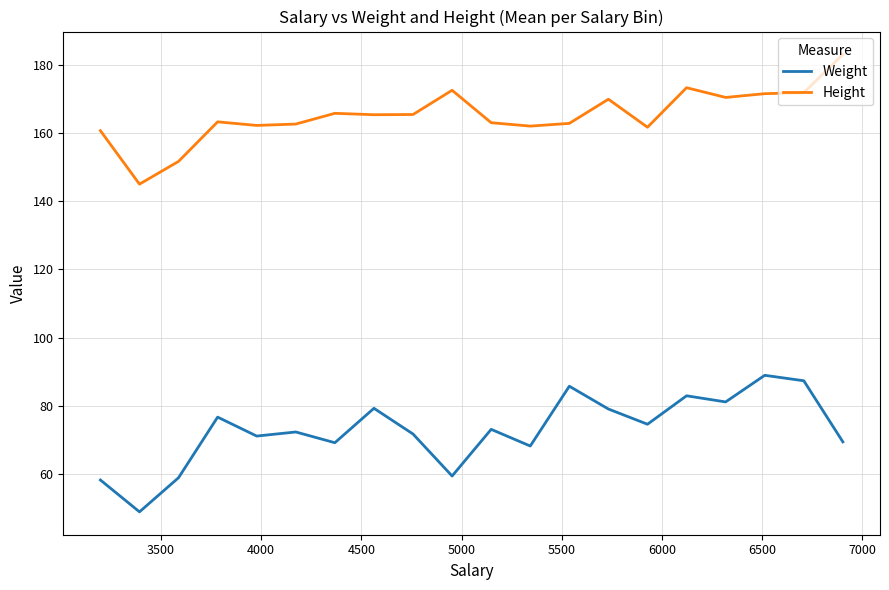

Which series has the widest spread of values?

Weight